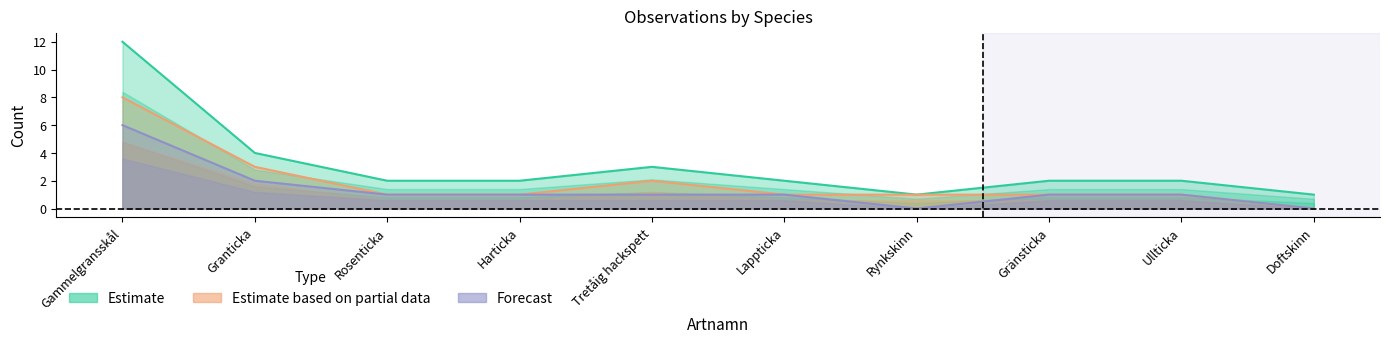

What is the label of the 7th point from the right?

Harticka